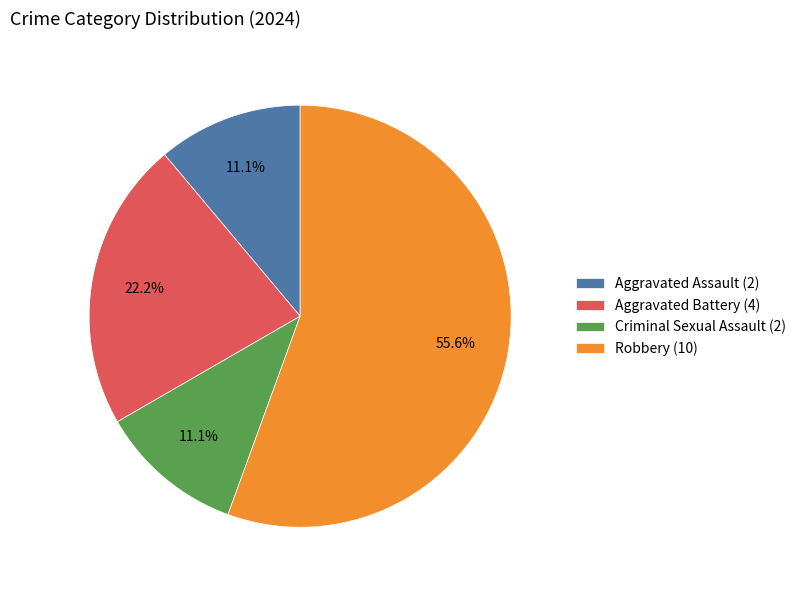

How many segments does this pie chart have?

4